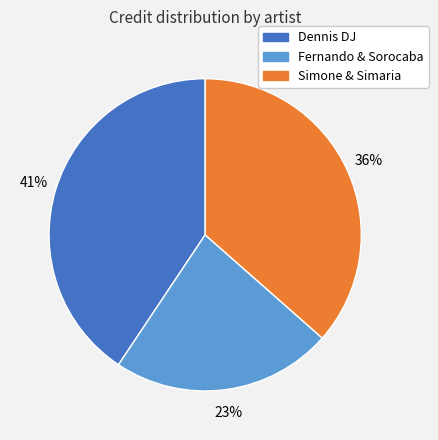

To the nearest percent, what percentage of the pie is Simone & Simaria?

36%